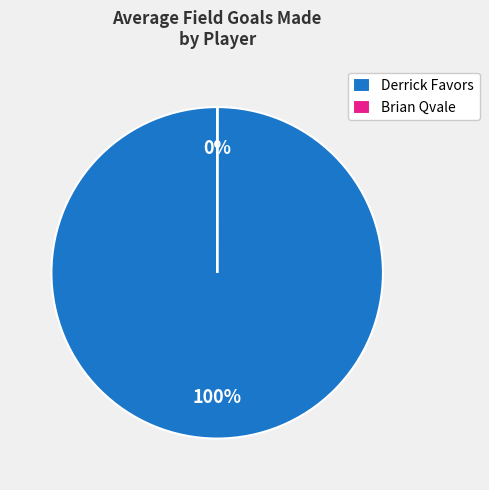

To the nearest percent, what is the difference between the largest and smallest slice percentages?

100%